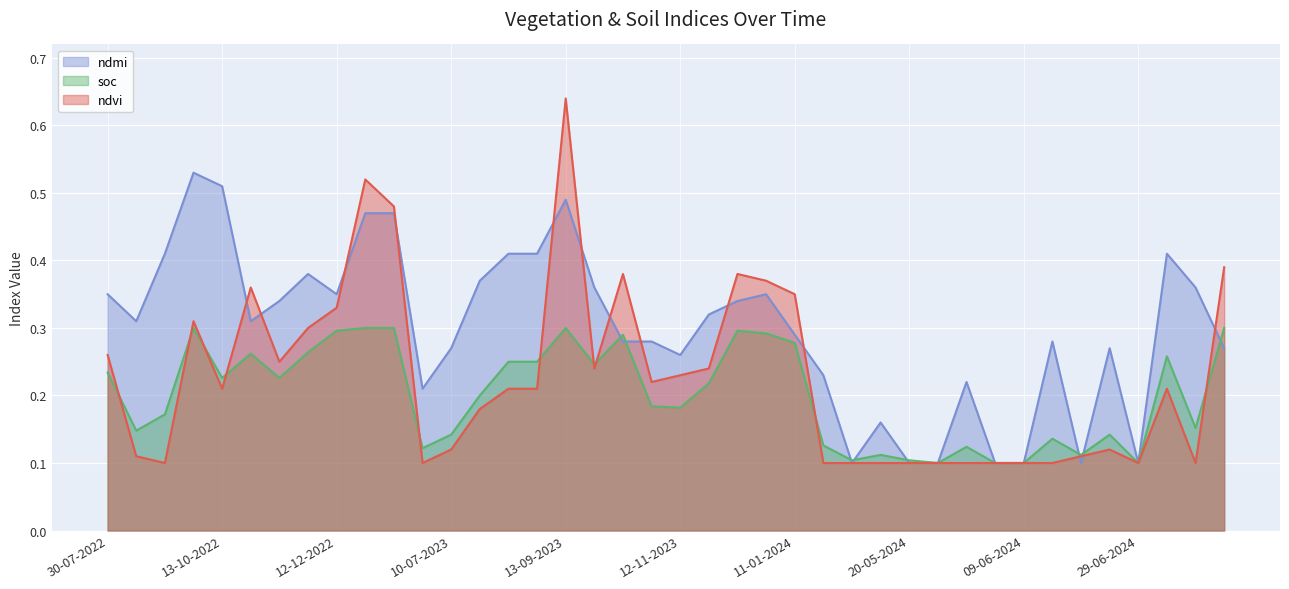

Which series has the largest range (max minus min)?

ndvi